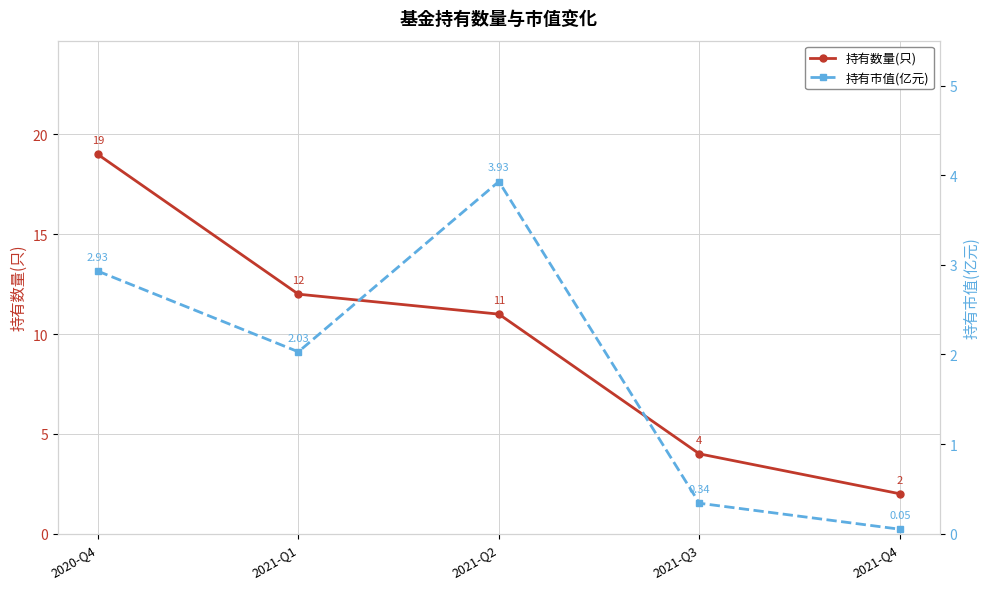

Which series changed the most between 2021-Q3 and 2021-Q4?

持有数量(只)